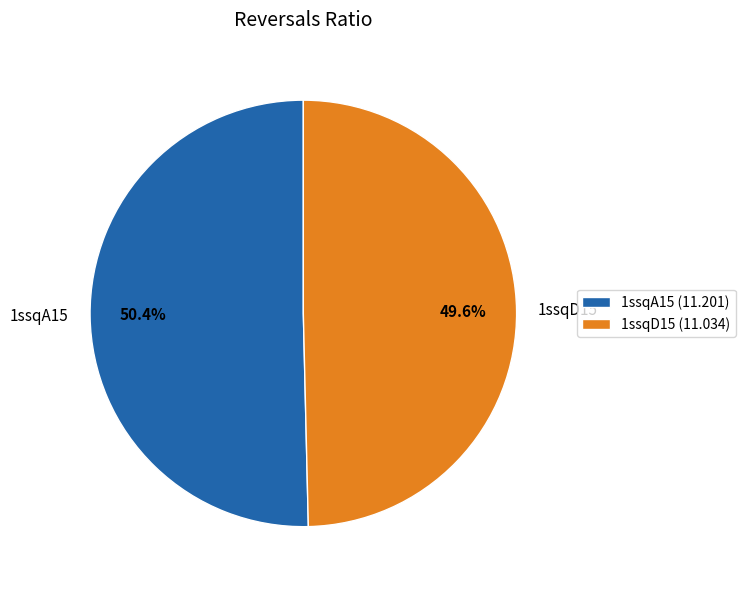

Is there a majority slice in this chart?

Yes